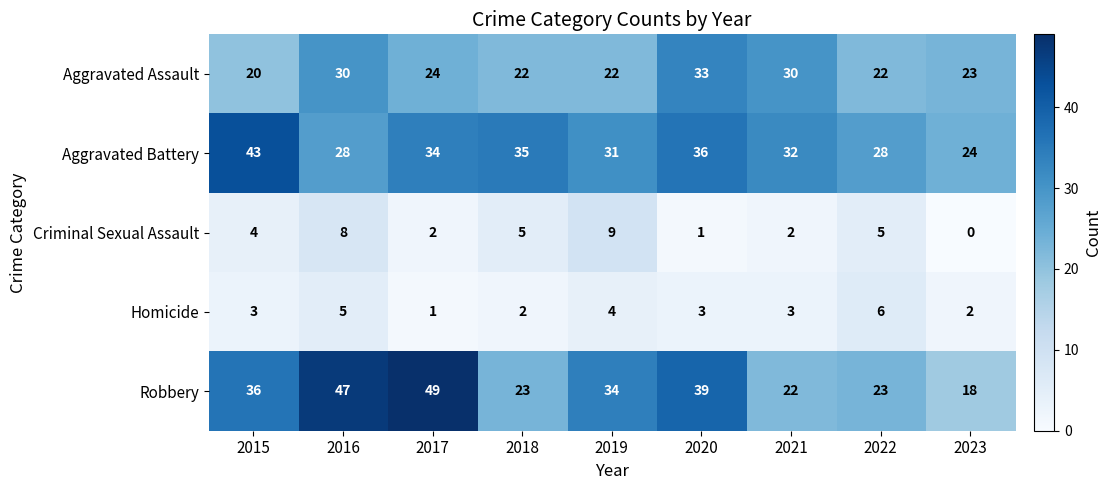

Between 2021 and 2022, which series saw the biggest shift?

Aggravated Assault